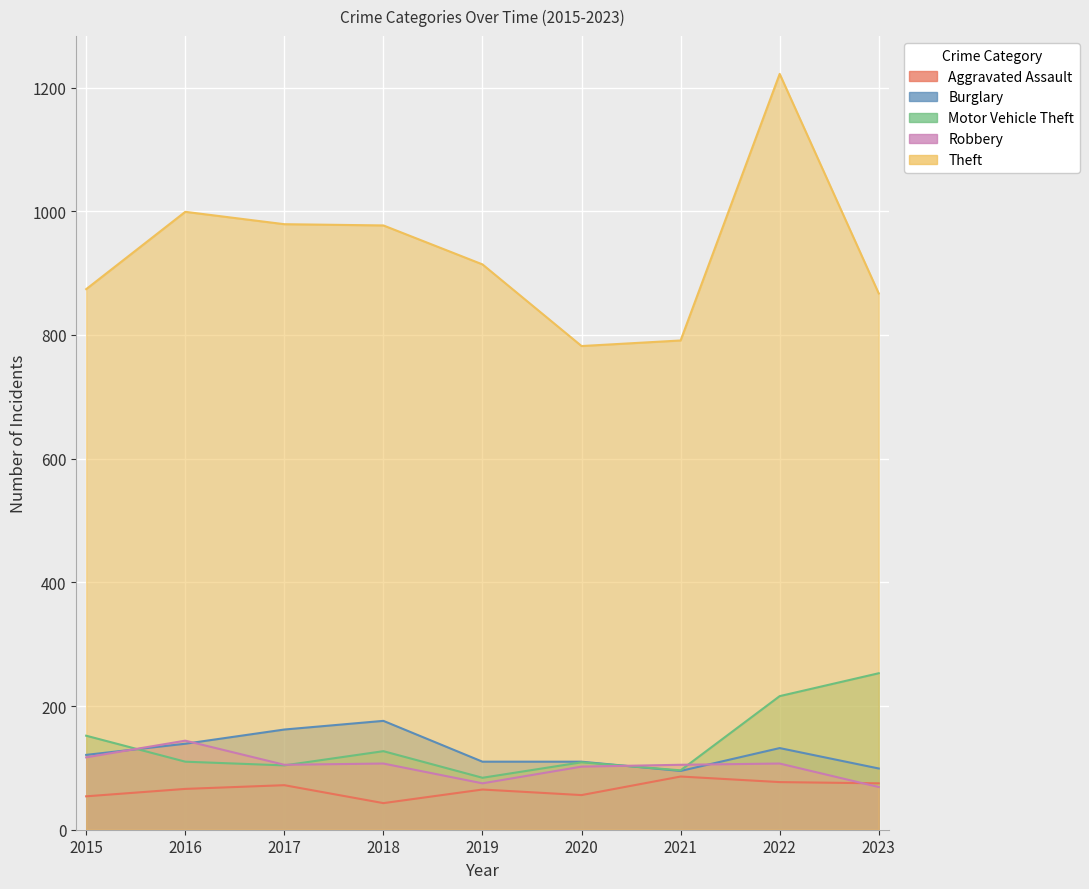

The Robbery series shows 43 at 2022. True or false?

False